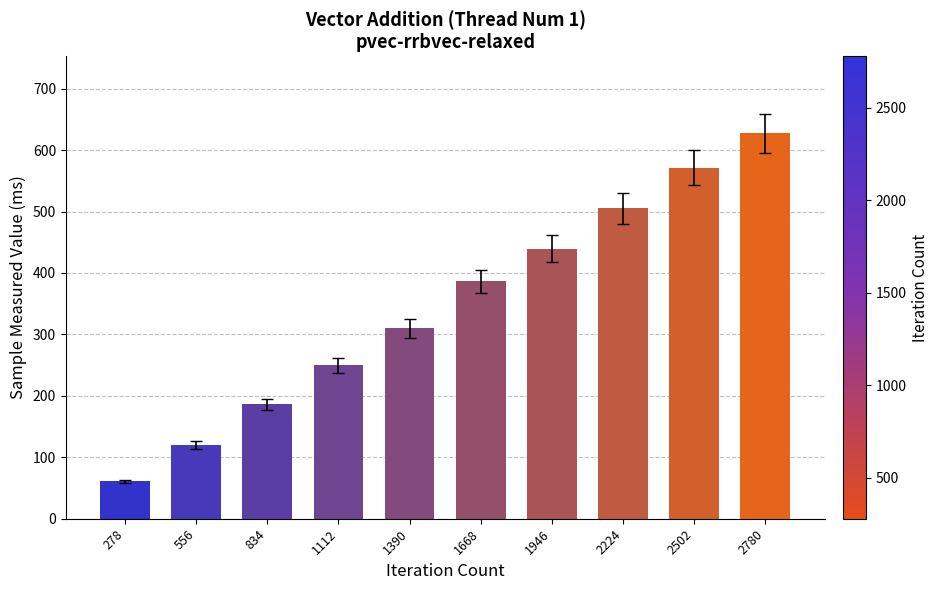

Which label corresponds to the smallest value in the chart?

278